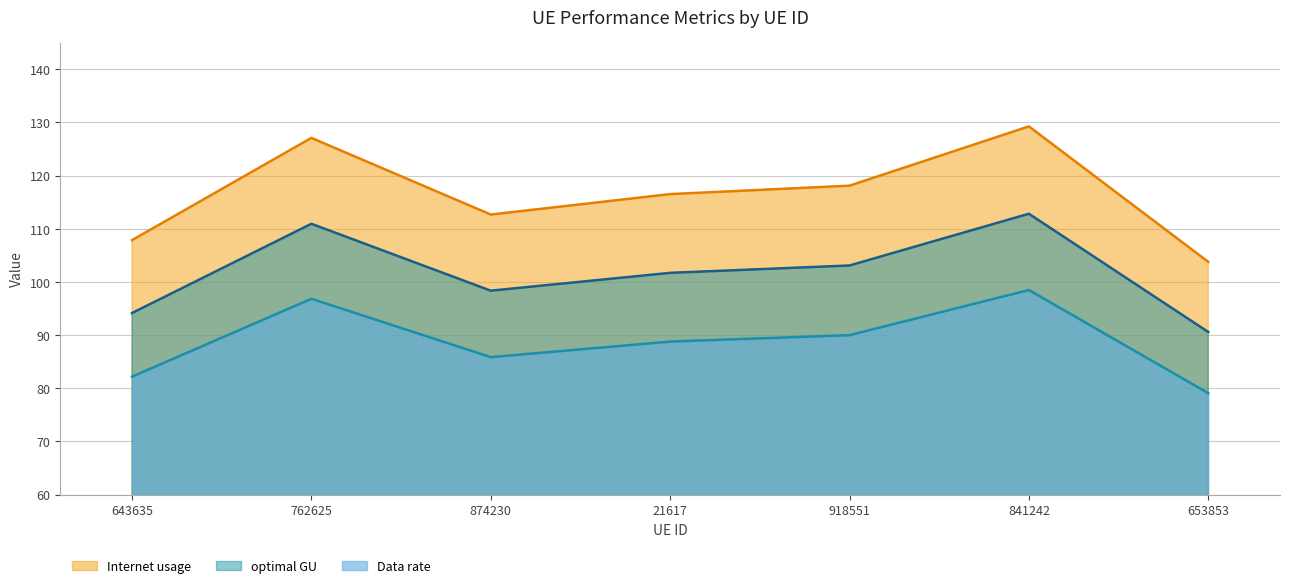

Is it true that optimal GU equals 101.7 at 21617?

True